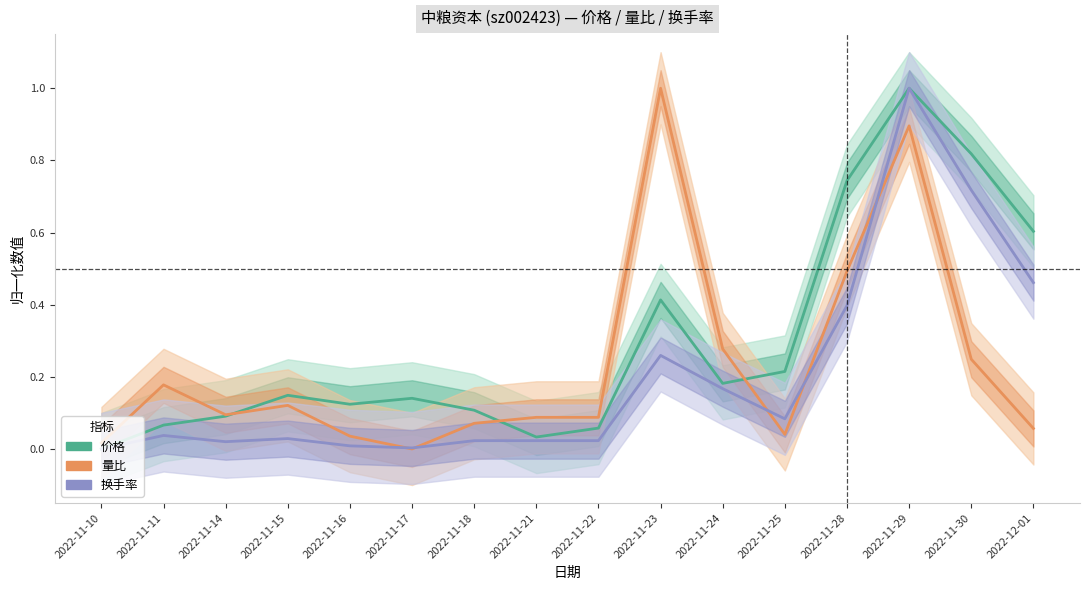

How many interior local valleys does the 换手率 series have?

3